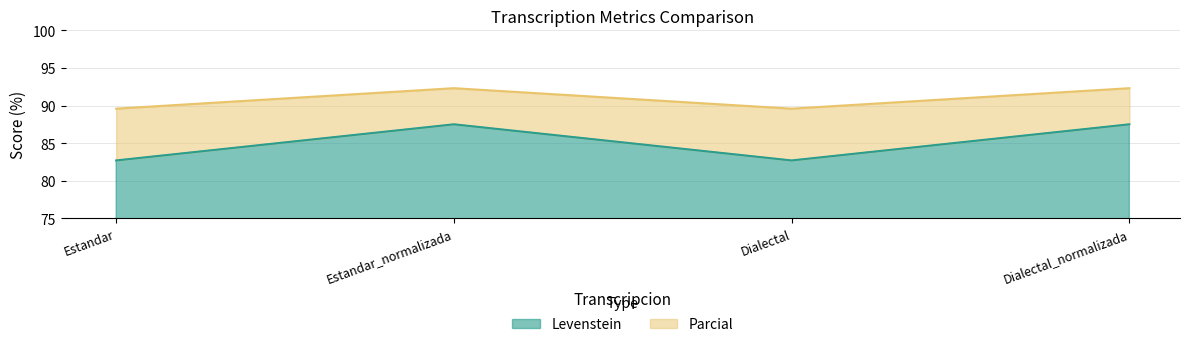

True or false: Levenstein and Parcial cross at least once.

False